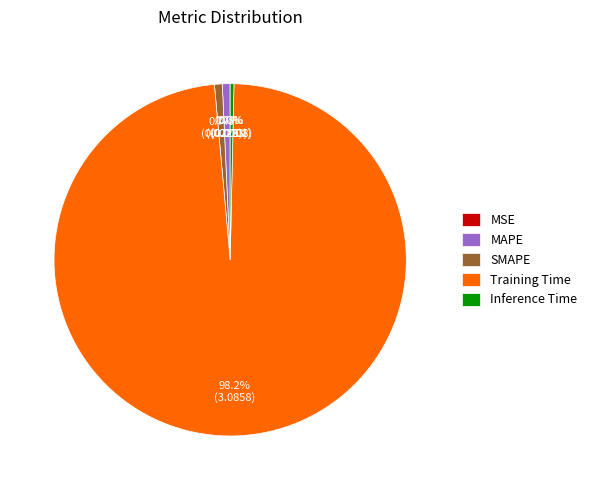

The Inference Time slice represents 8% of the pie. True or false?

False